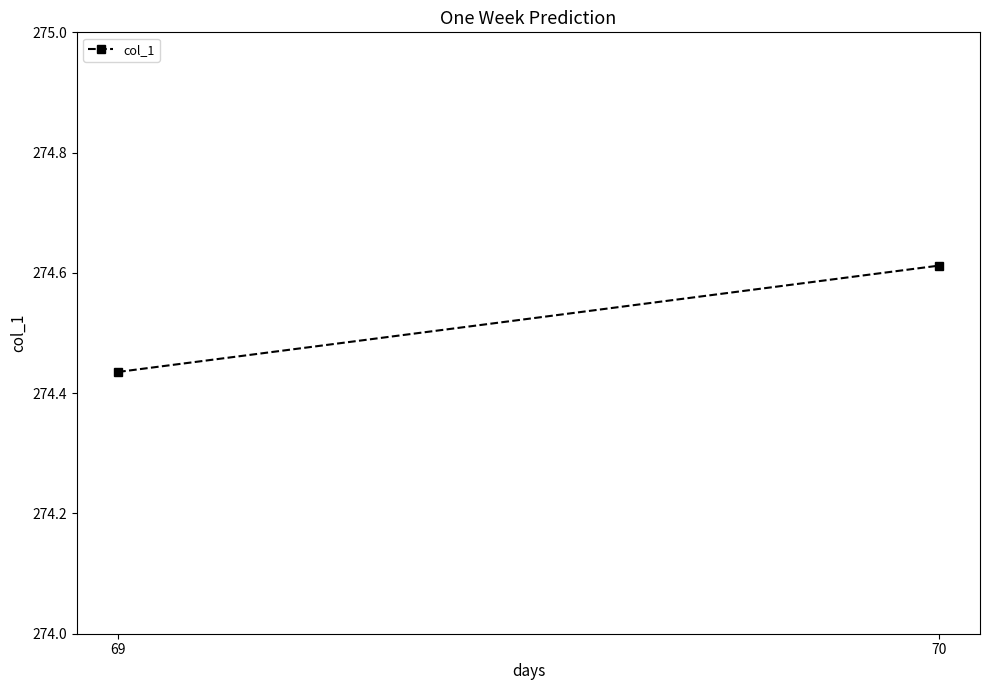

What is the change in value from 69 to 70?

+0.2